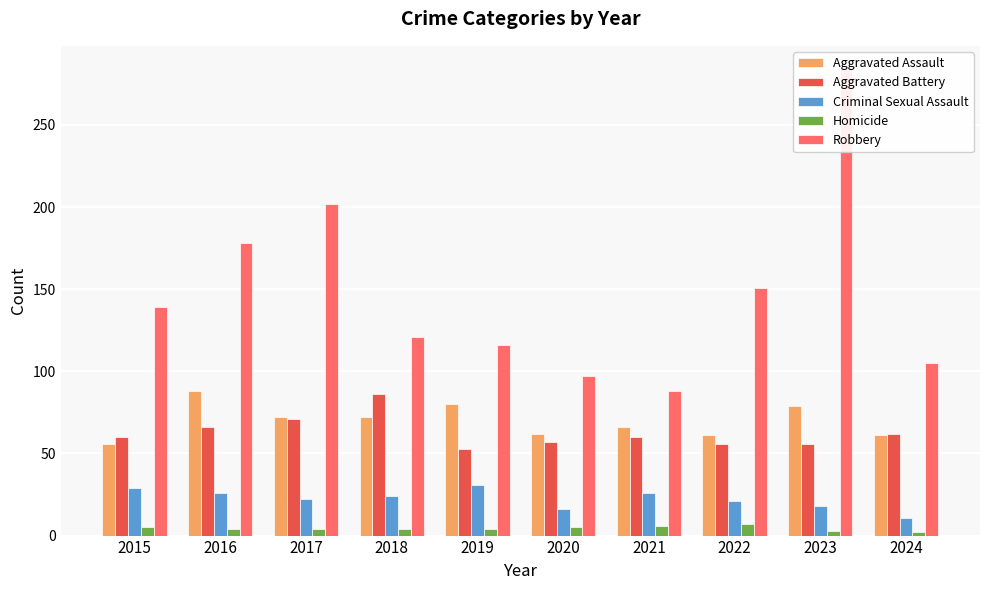

Reading right to left, what are all the values shown in this chart?

Aggravated Assault: 61	79	61	66	62	80	72	72	88	56
Aggravated Battery: 62	56	56	60	57	53	86	71	66	60
Criminal Sexual Assault: 11	18	21	26	16	31	24	22	26	29
Homicide: 2	3	7	6	5	4	4	4	4	5
Robbery: 105	284	151	88	97	116	121	202	178	139